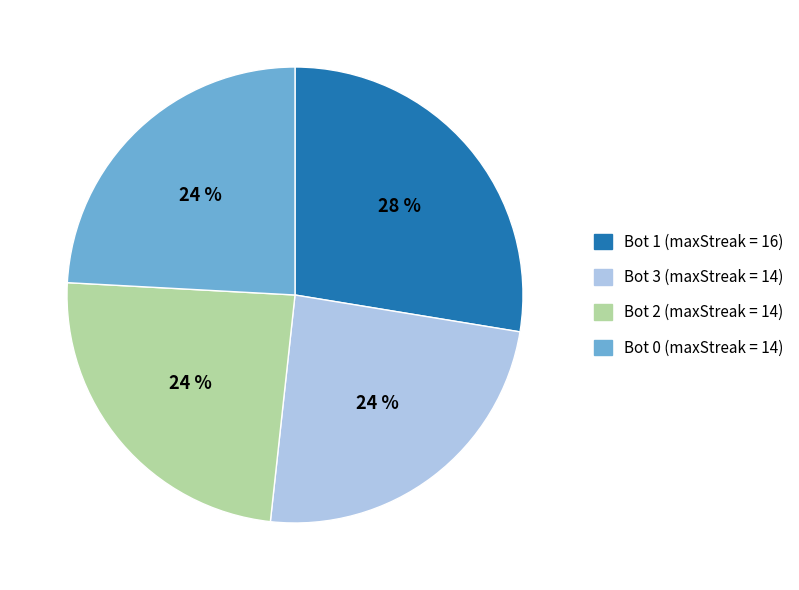

Which has a higher value, Bot 1 or Bot 2?

Bot 1